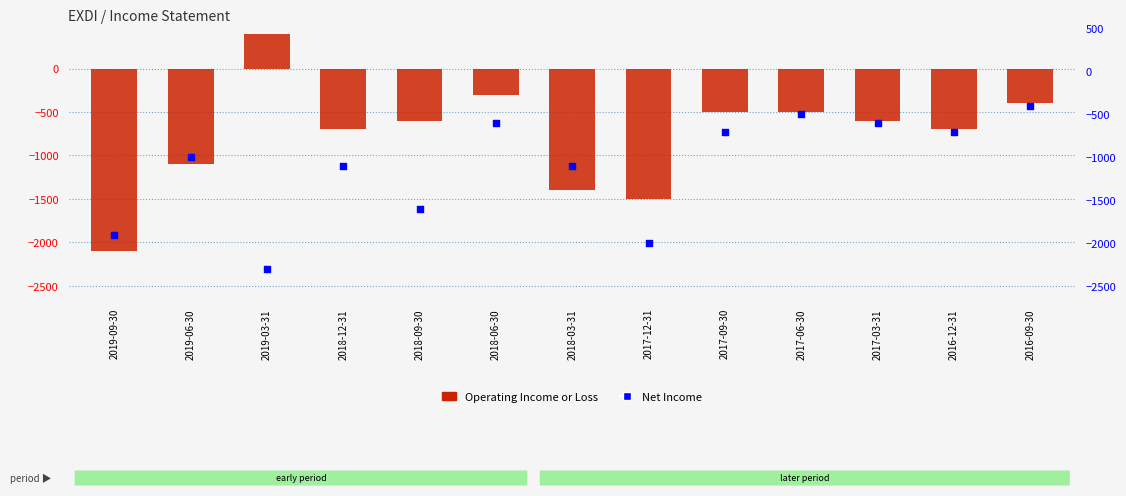

Which series has the largest total across all categories?

Operating Income or Loss